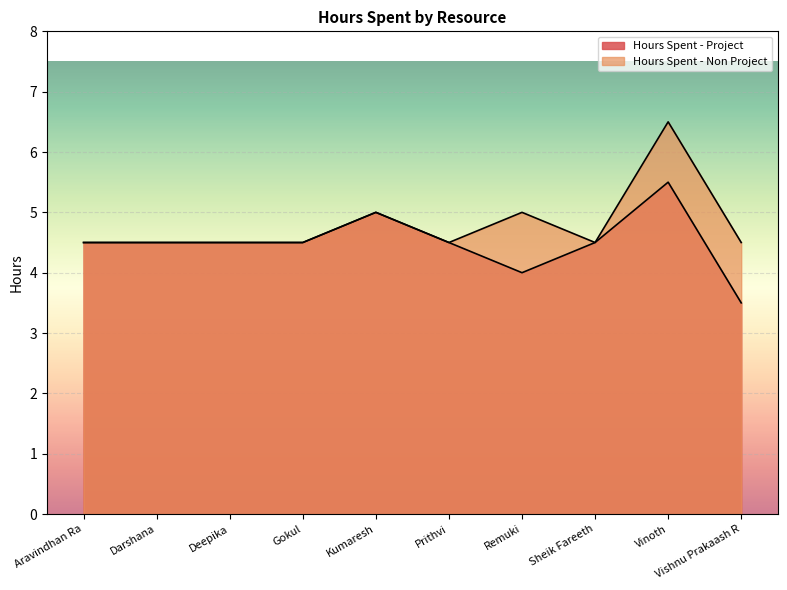

What is the value of the 9th point from the left?

5.5